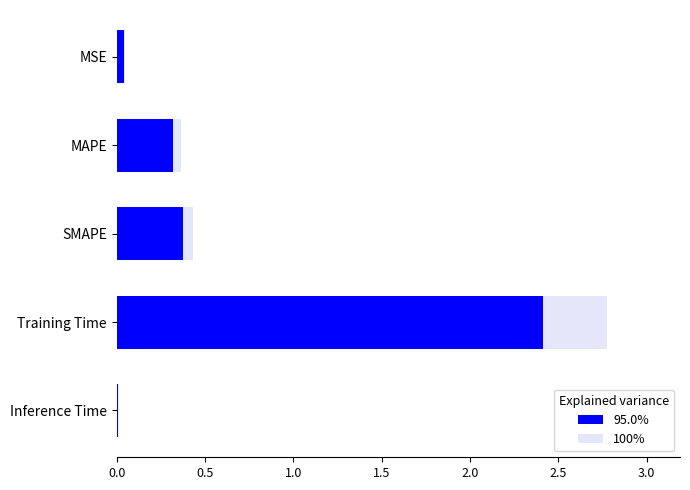

What are all the series names shown in the legend?

95.0%, 100%